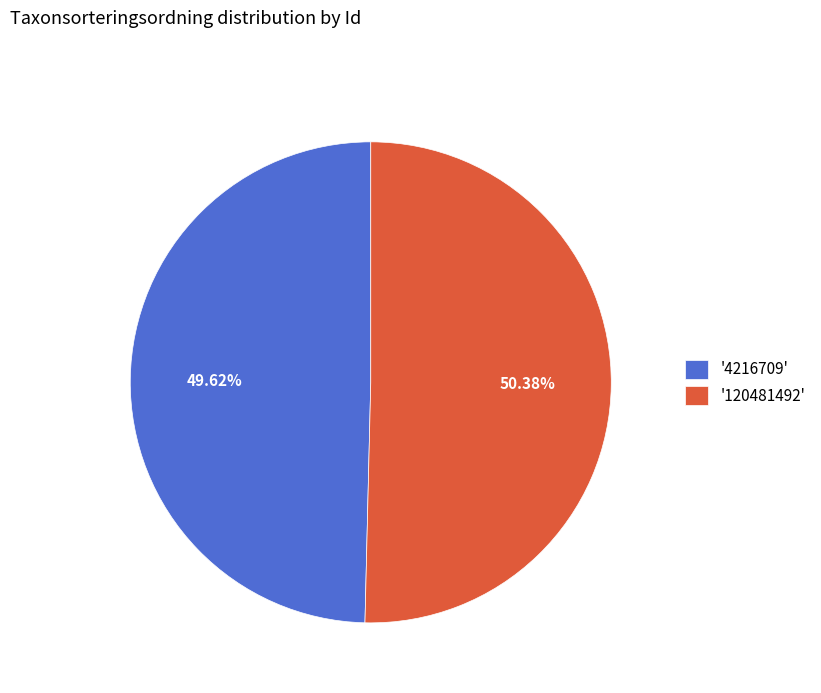

Count the number of slices in the pie.

2